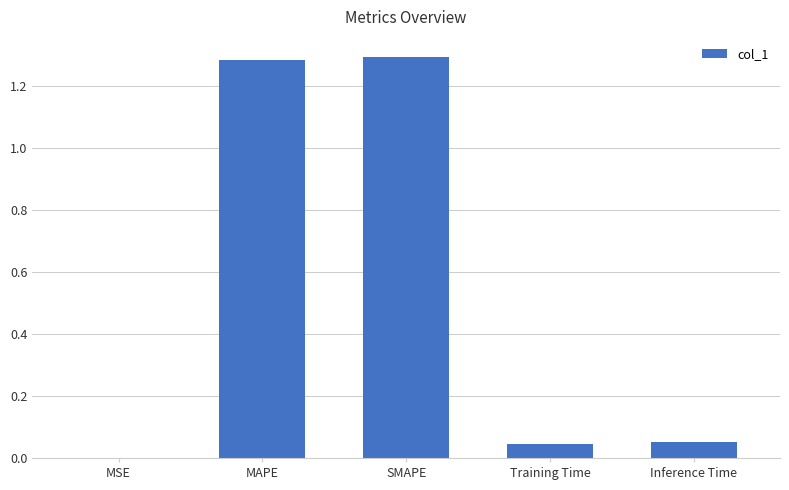

Which has a higher value, MAPE or Training Time?

MAPE